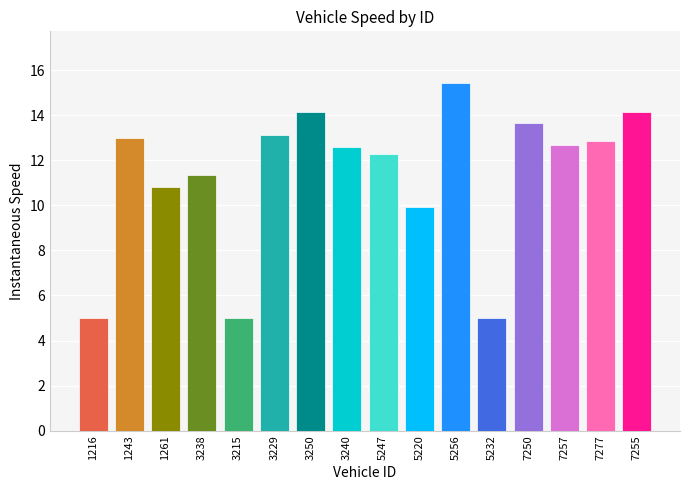

Is it true that the value at 5247 is 12.3?

True